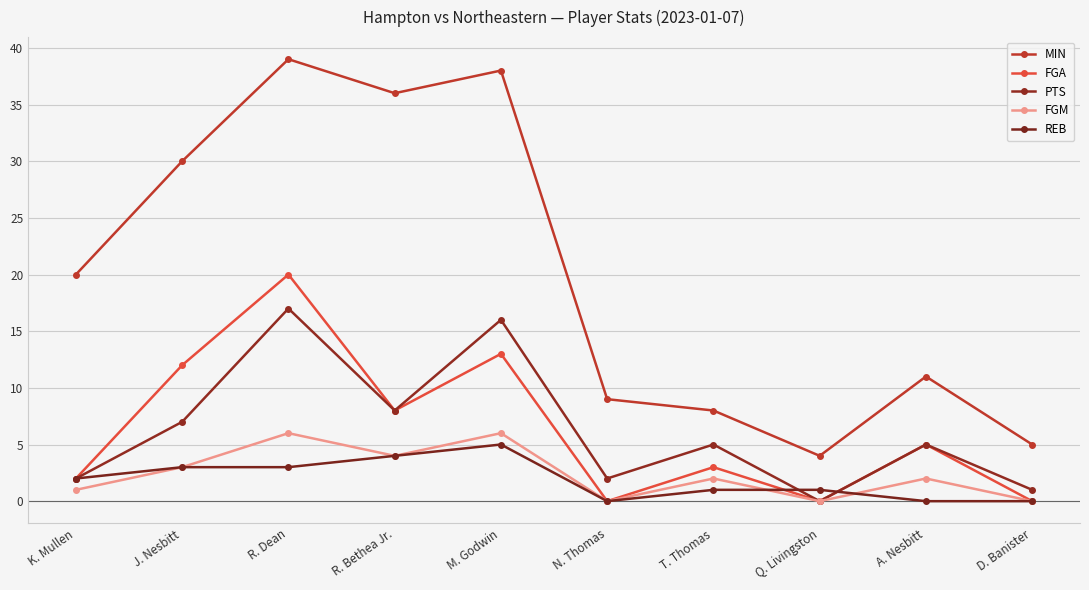

True or false: PTS and FGM cross at least once.

False